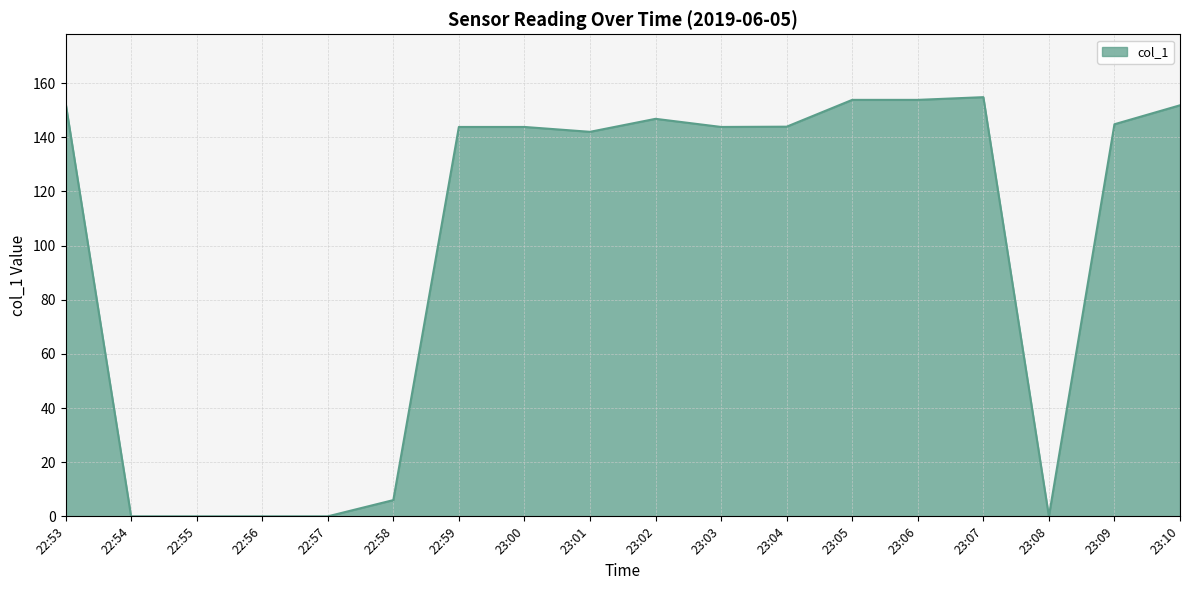

What is the average value?

99.0